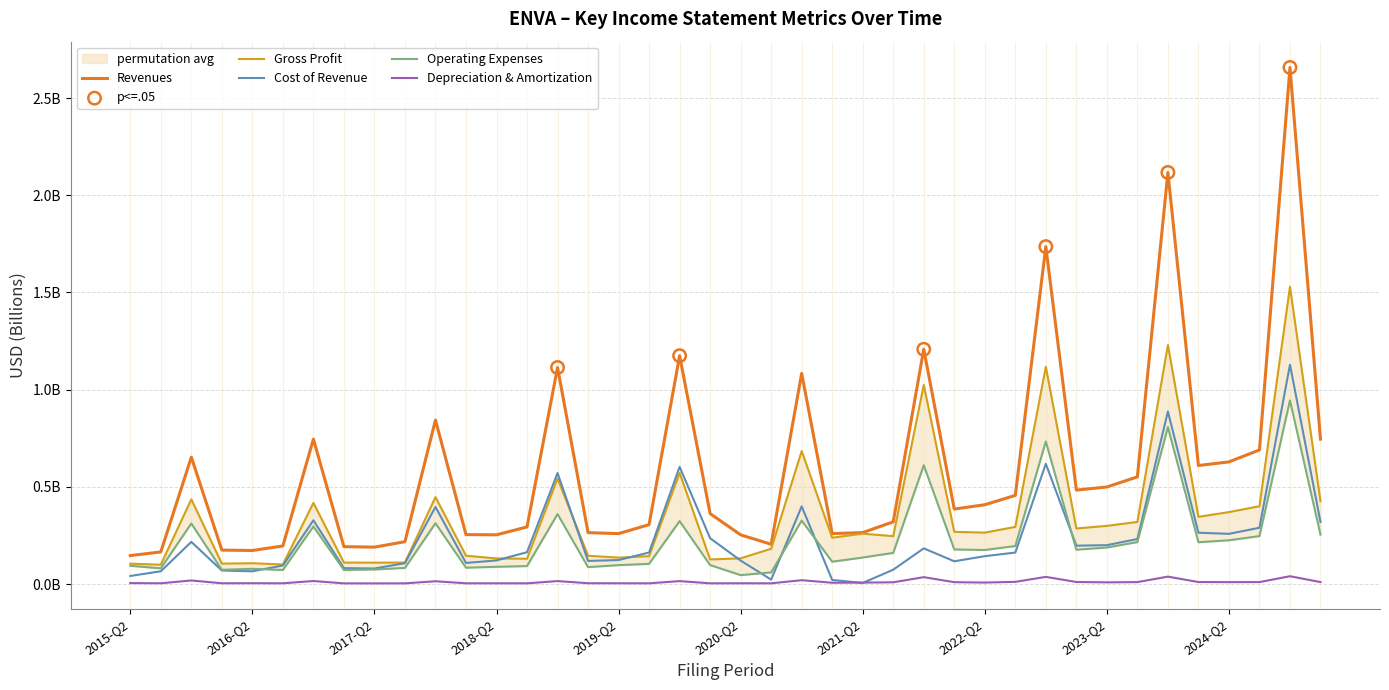

Is the value of Revenues at 2021-Q1 greater than the value of Depreciation & Amortization at 2018-Q1?

Yes